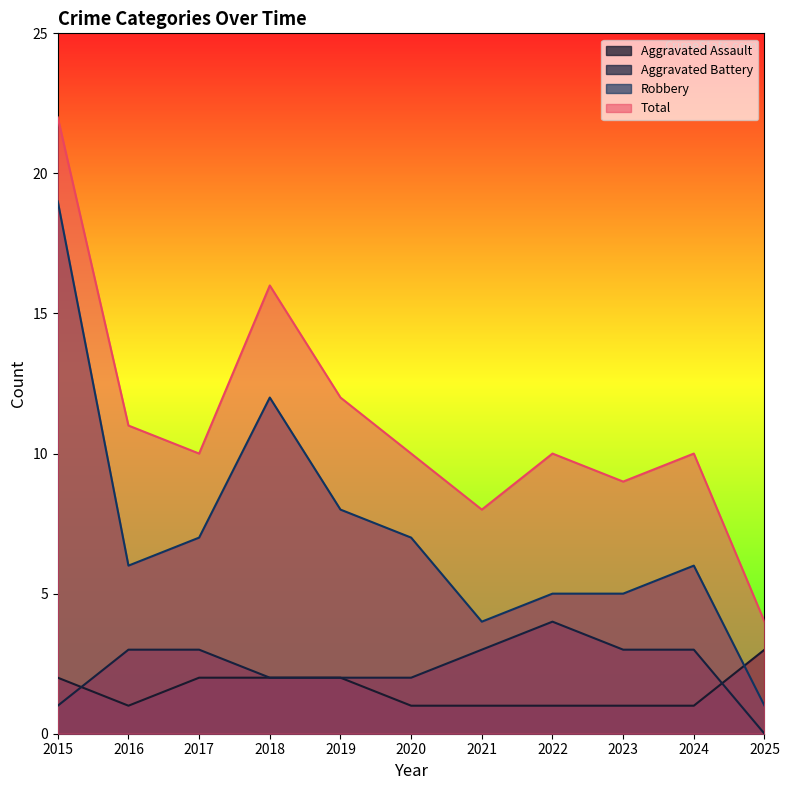

True or false: Aggravated Battery and Robbery cross at least once.

False